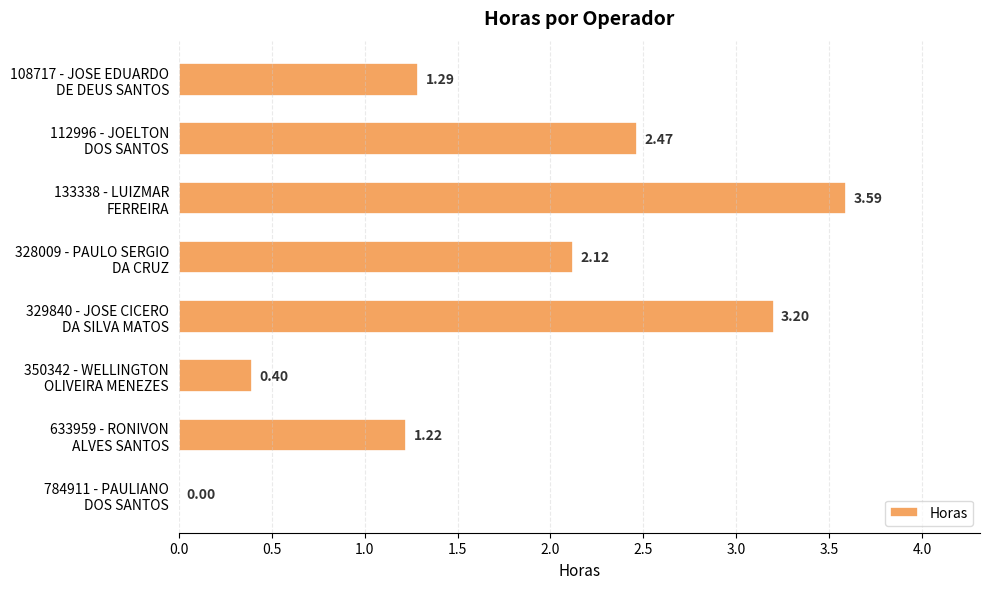

What is the greatest value displayed?

3.6